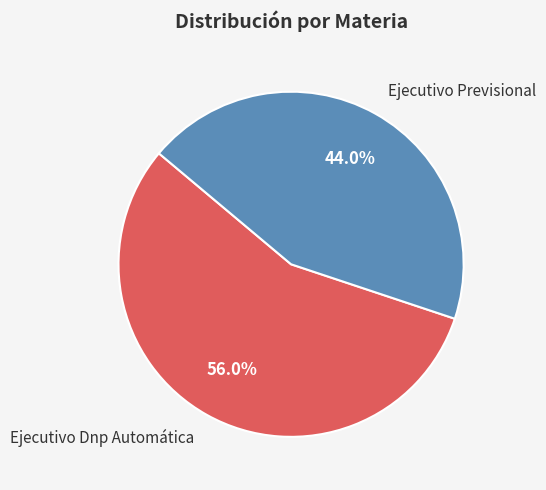

Is it true that Ejecutivo Previsional is 44% of the pie?

True